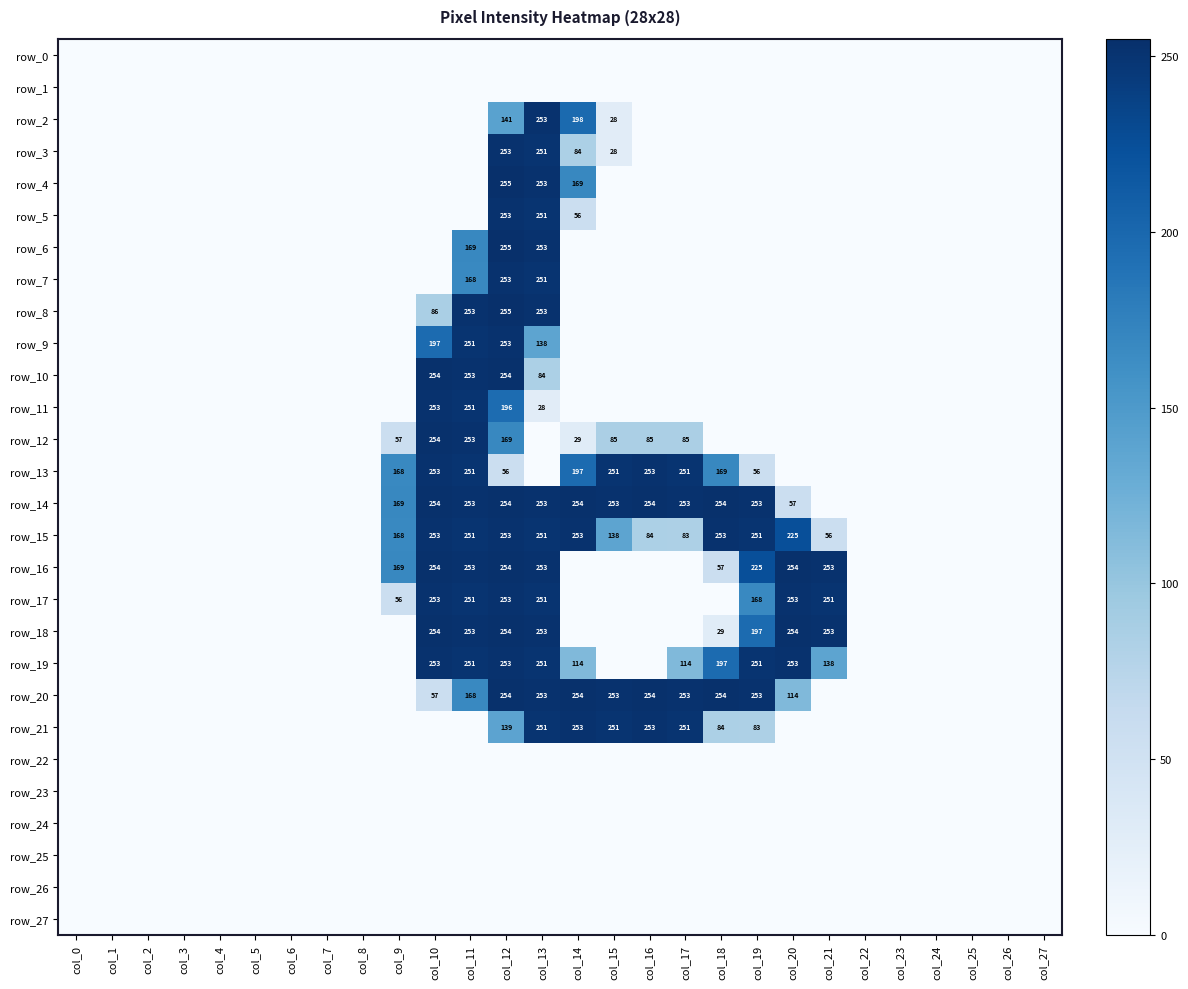

At which category is the sum across all series the highest?

col_12